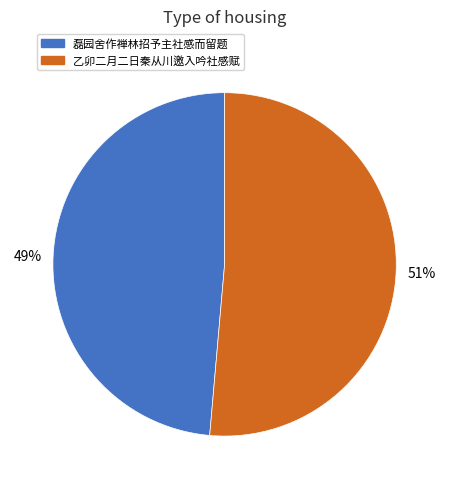

What is the smallest slice in the pie chart?

磊园舍作禅林招予主社感而留题